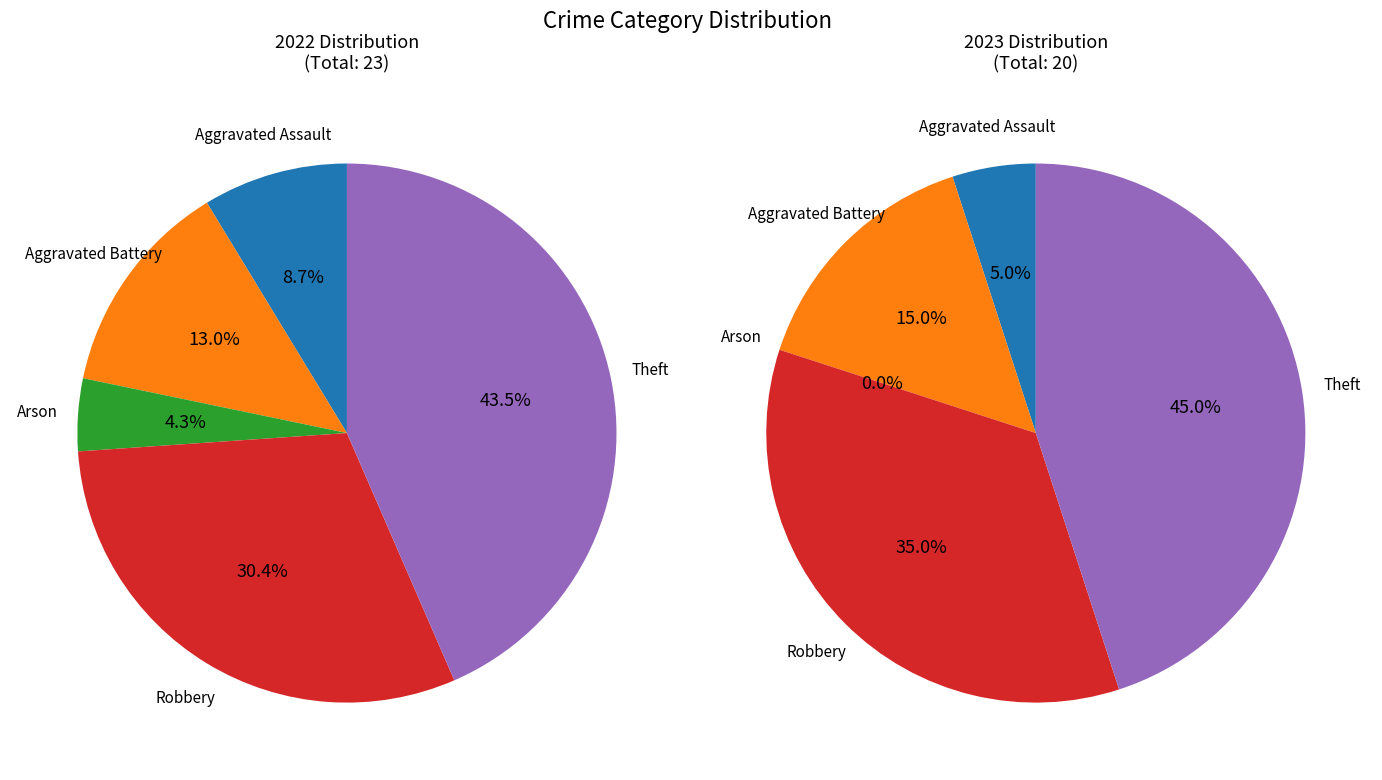

Do values_2022 and 3 together represent more than half of the pie?

No